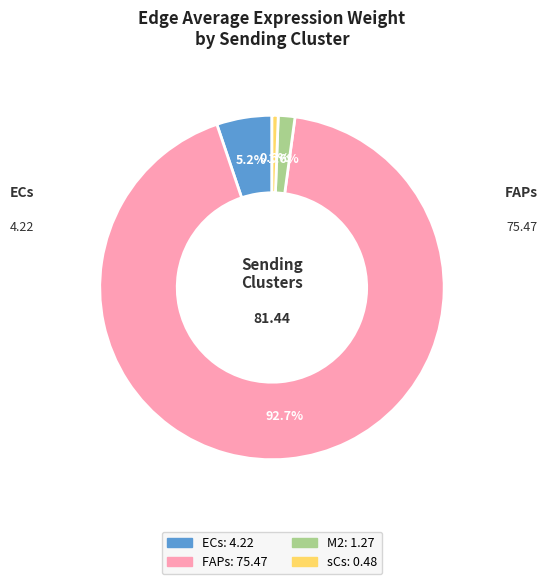

Which category accounts for the majority?

FAPs